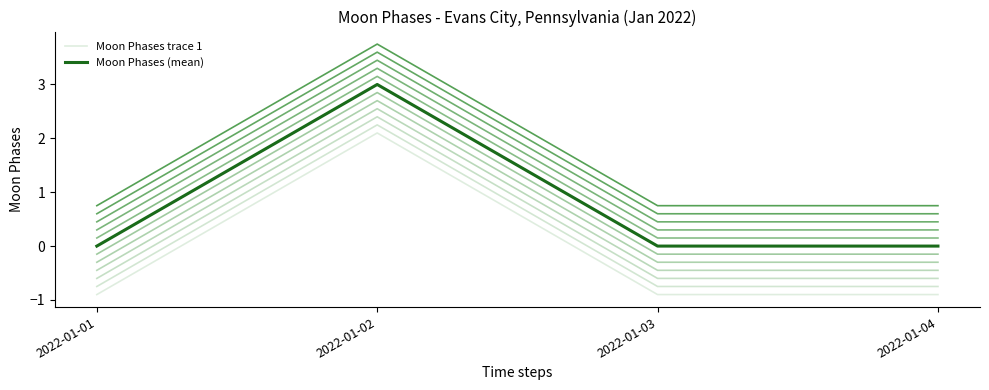

Where is the first local maximum for Moon Phases trace 1?

2022-01-02